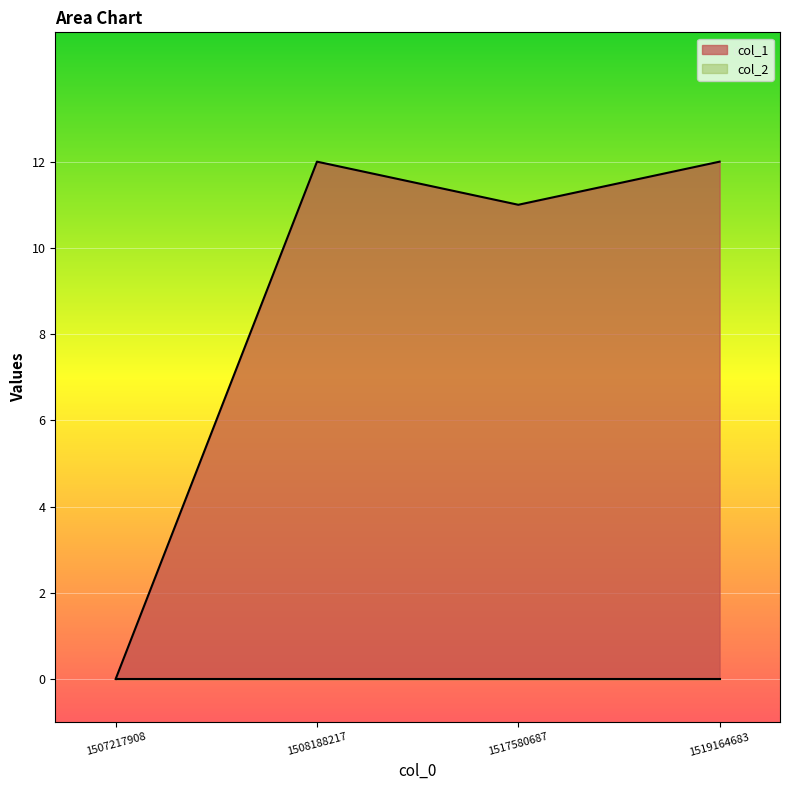

Reading left to right, transcribe all the data shown in this chart.

0	12	11	12